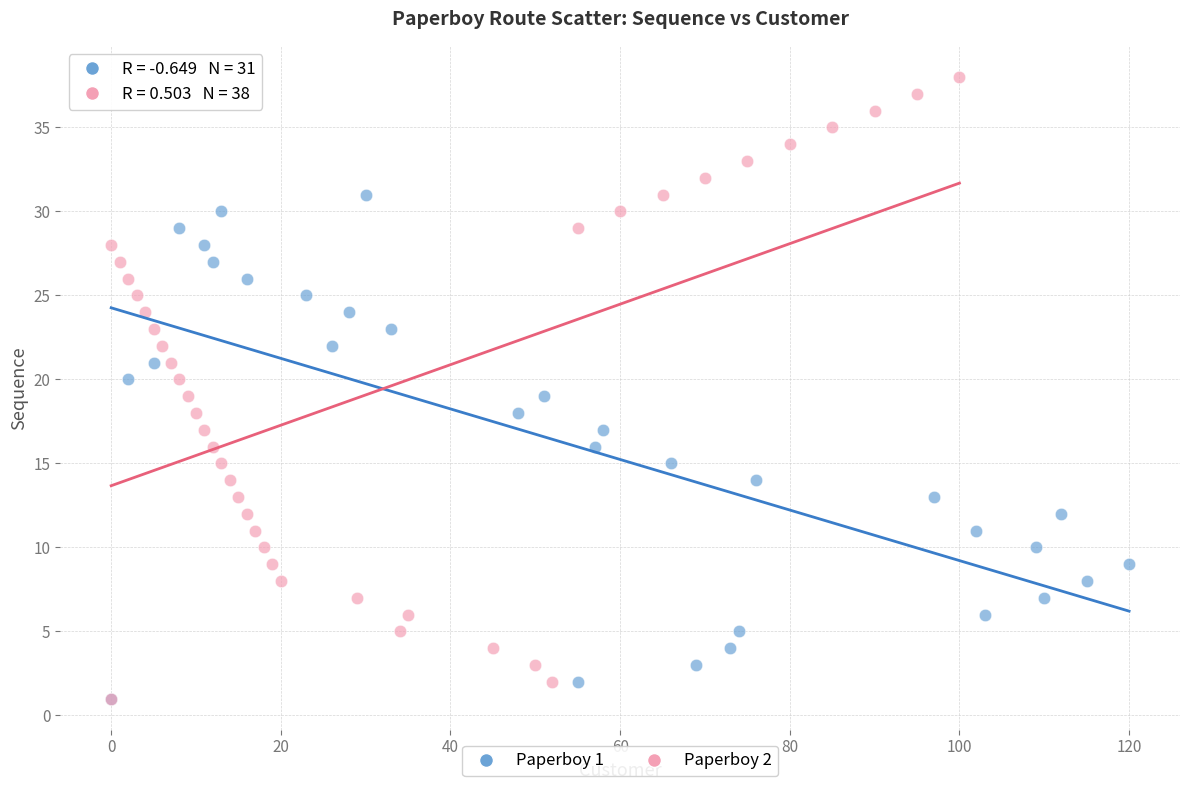

Which series contains the highest Y value?

Paperboy 2